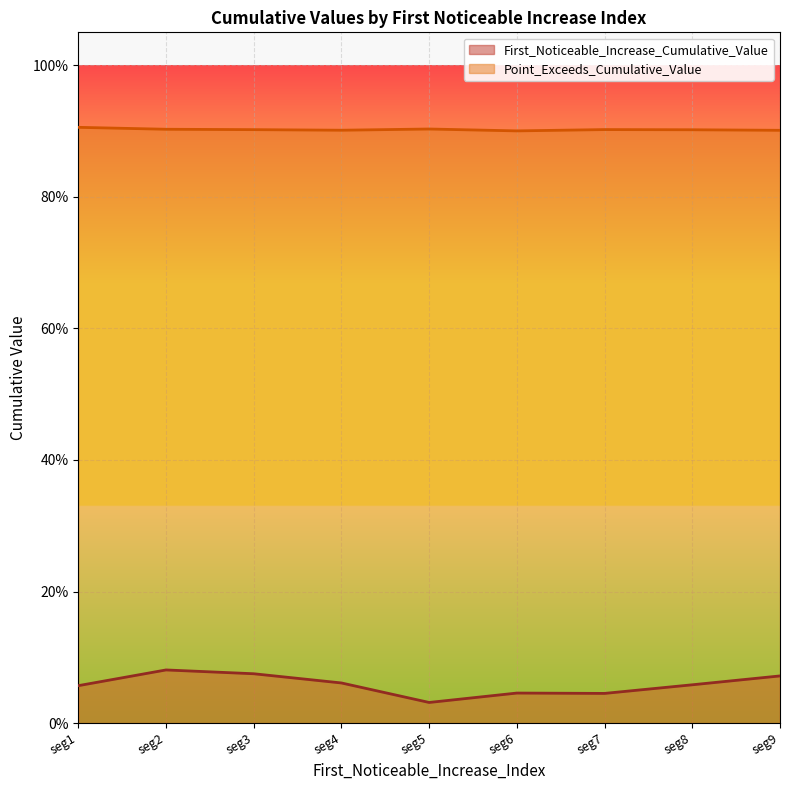

The Point_Exceeds_Cumulative_Value series shows 0.9 at seg9. True or false?

True